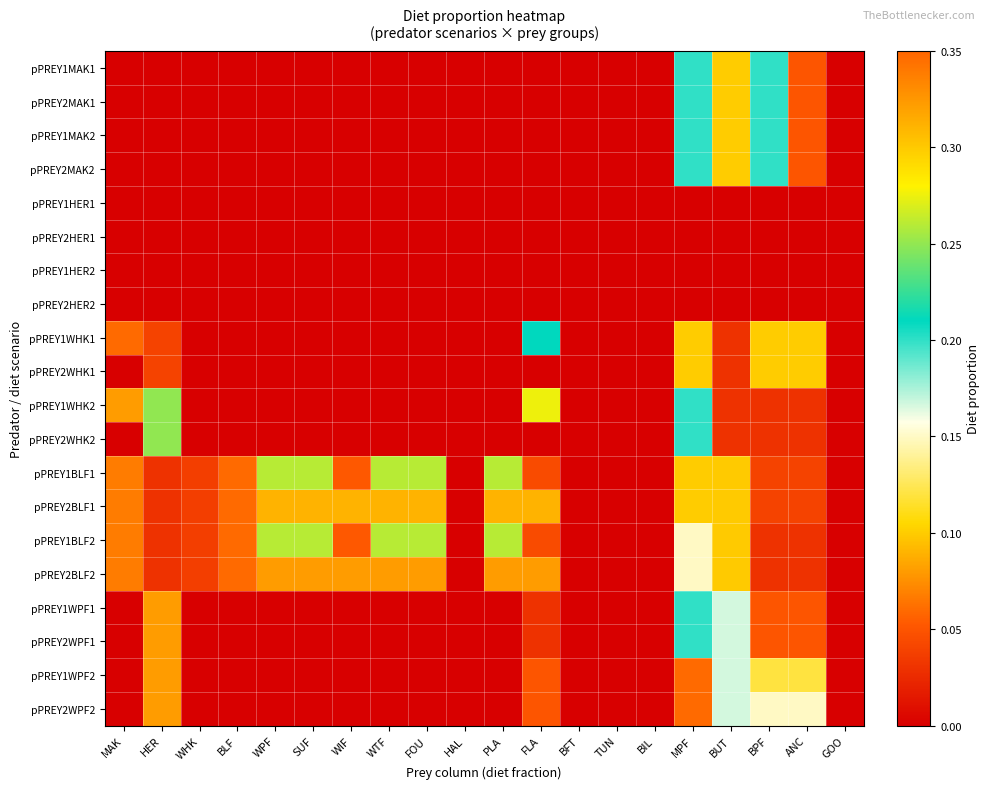

What is the spread (max minus min) of values at HER?

0.2